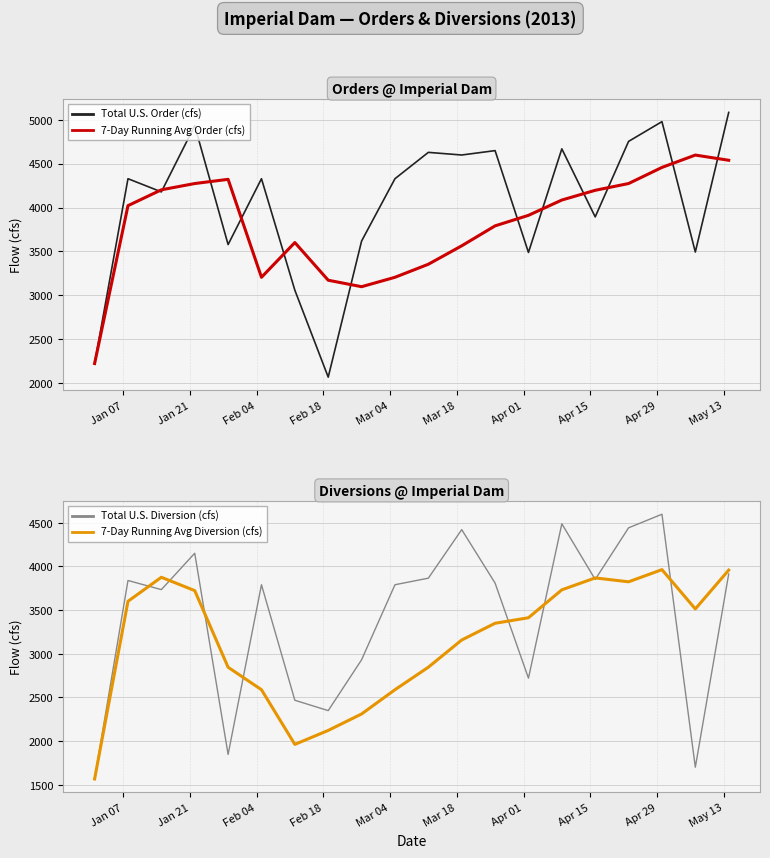

At how many categories does at least one series exceed 3232?

18